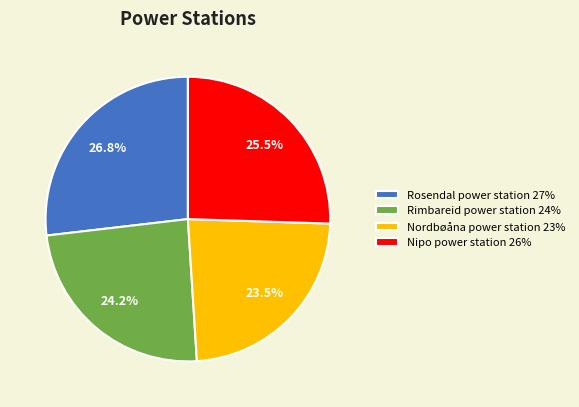

What is the ratio of the value at Rimbareid power station 24% to the value at Nipo power station 26%?

0.9